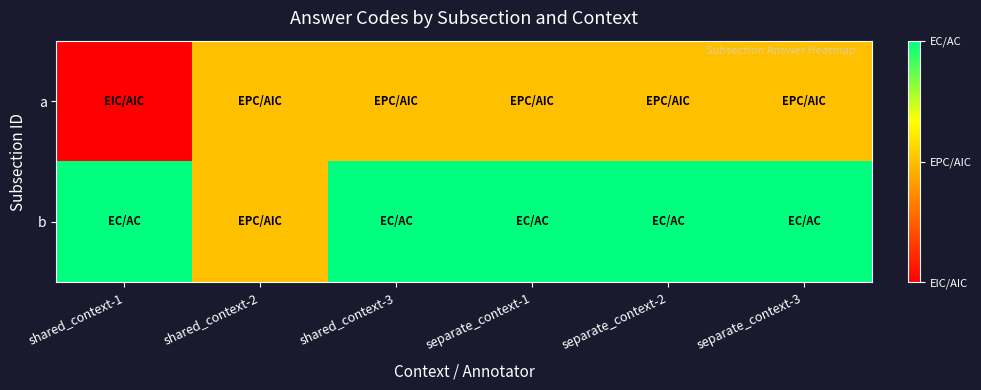

How many data points does each series have?

6